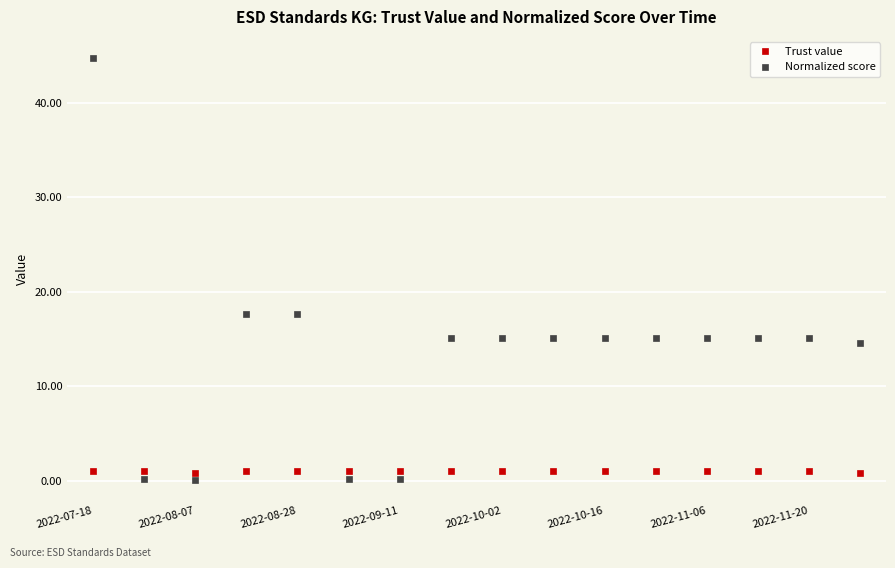

What is the greatest value displayed?

44.7